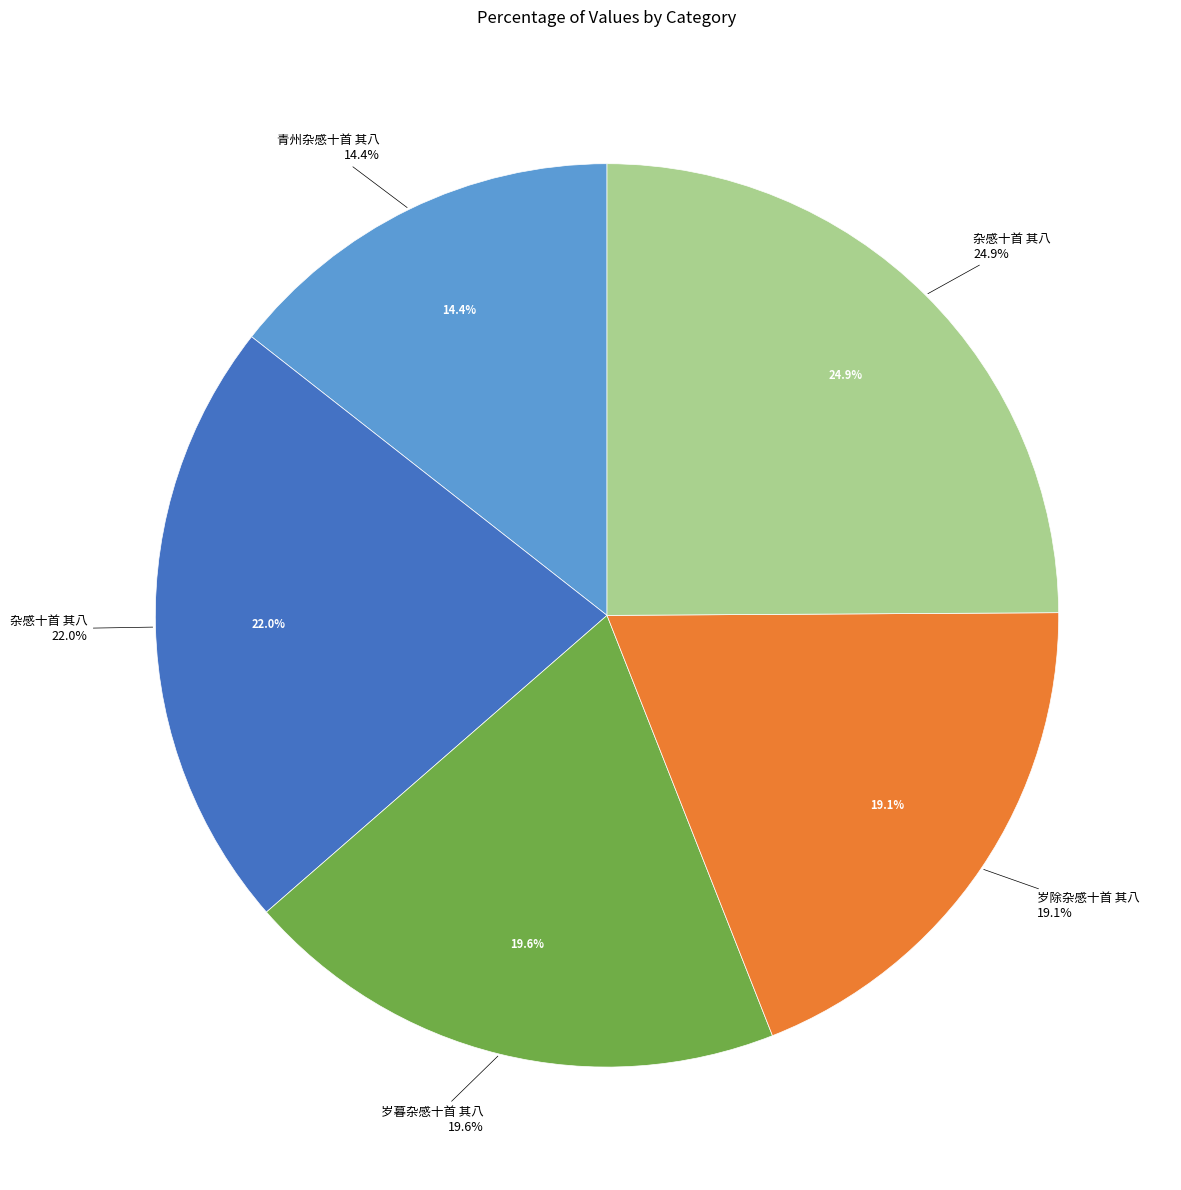

What is the ratio of the value at 岁暮杂感十首 其八 to the value at 杂感十首 其八?

0.8